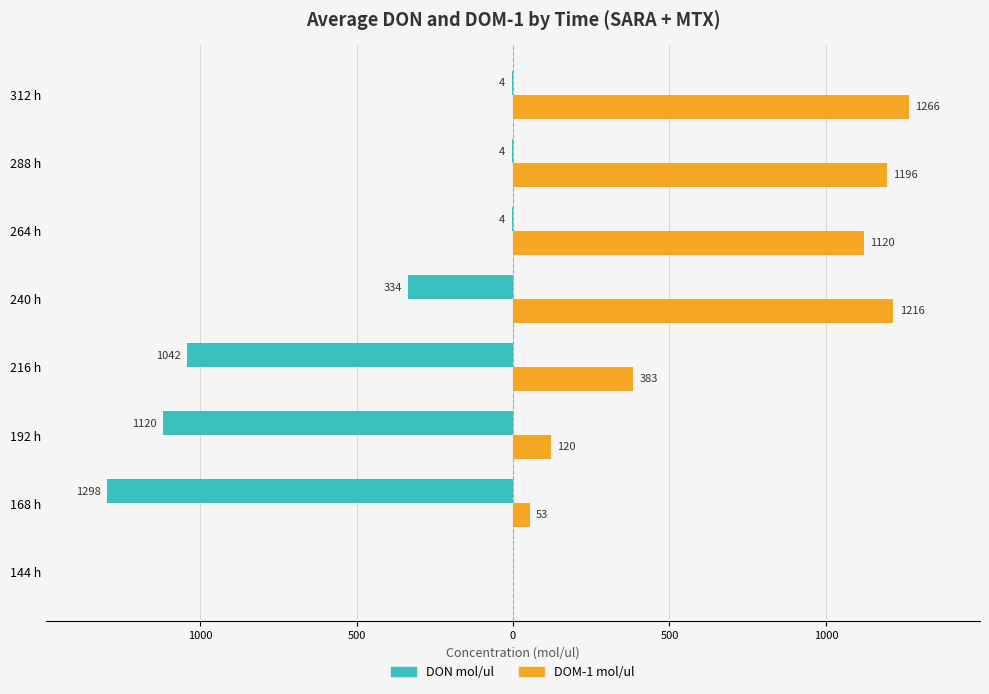

What are all the series names shown in the legend?

DON mol/ul, DOM-1 mol/ul